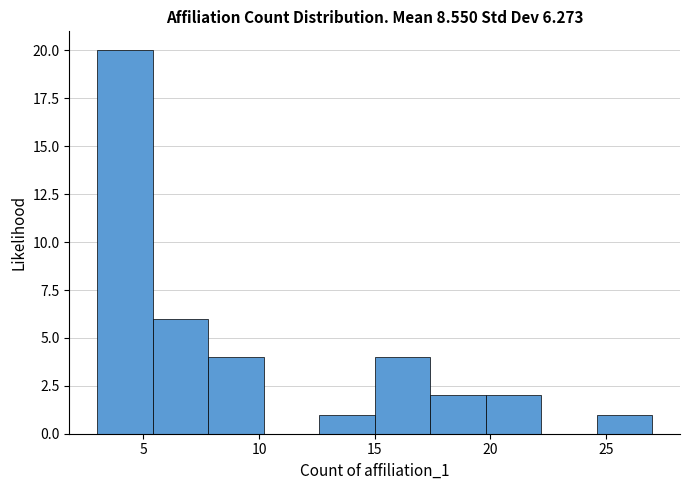

Reading left to right, list every bar in this chart as the range it spans on the x-axis followed by its height. Neither the bar edges nor the heights are printed on the chart, so give them approximately, as read against the axes.

3.0 to 5.4: 20
5.4 to 7.8: 6
7.8 to 10.2: 4
10.2 to 12.6: 0
12.6 to 15.0: 1
15.0 to 17.4: 4
17.4 to 19.8: 2
19.8 to 22.2: 2
22.2 to 24.6: 0
24.6 to 27.0: 1